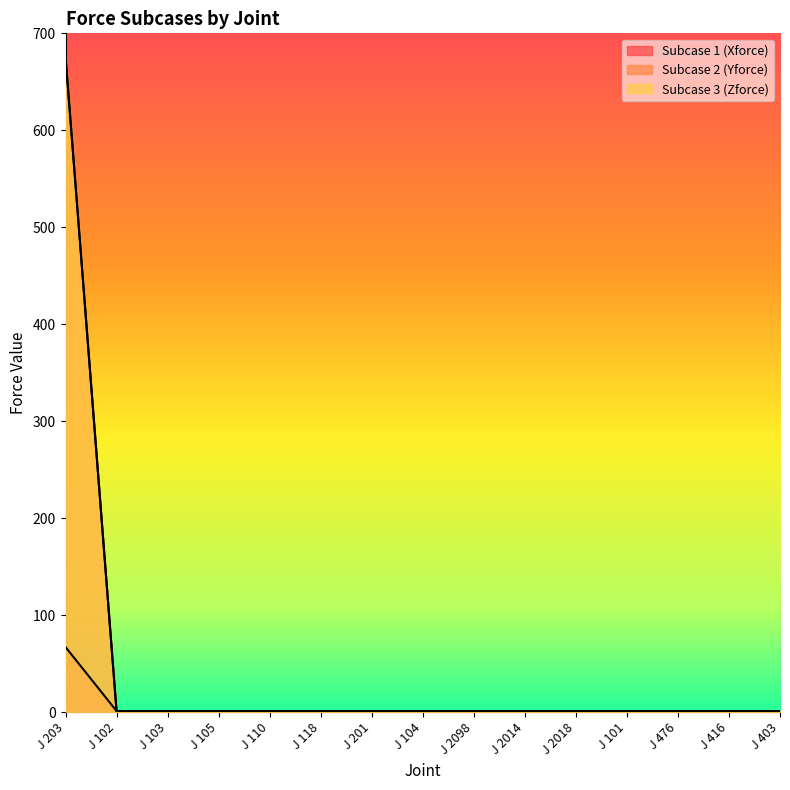

Reading right to left, what are all the values shown in this chart?

Subcase 1 (Xforce): J 403=1	J 416=1	J 476=1	J 101=1	J 2018=1	J 2014=1	J 2098=1	J 104=1	J 201=1	J 118=1	J 110=1	J 105=1	J 103=1	J 102=1	J 203=67
Subcase 2 (Yforce): J 403=1	J 416=1	J 476=1	J 101=1	J 2018=1	J 2014=1	J 2098=1	J 104=1	J 201=1	J 118=1	J 110=1	J 105=1	J 103=1	J 102=1	J 203=676
Subcase 3 (Zforce): J 403=1	J 416=1	J 476=1	J 101=1	J 2018=1	J 2014=1	J 2098=1	J 104=1	J 201=1	J 118=1	J 110=1	J 105=1	J 103=1	J 102=1	J 203=676